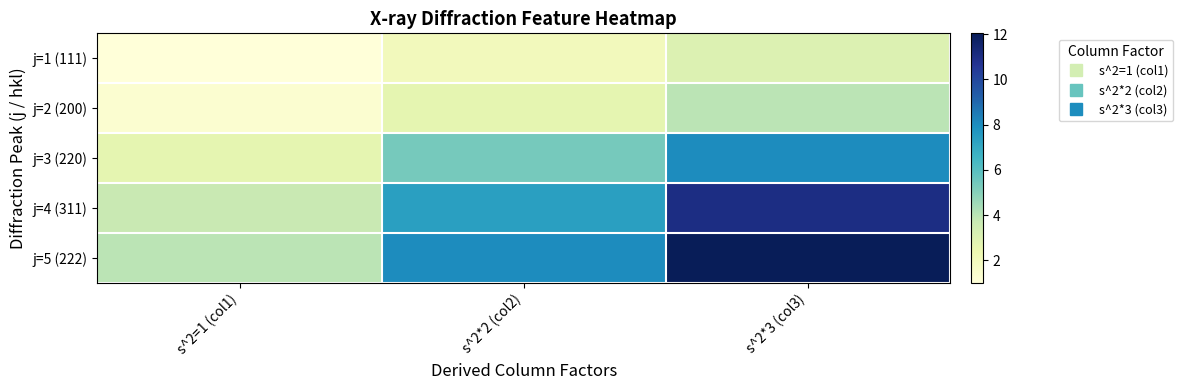

Which series has the widest spread of values?

j=5 (222)